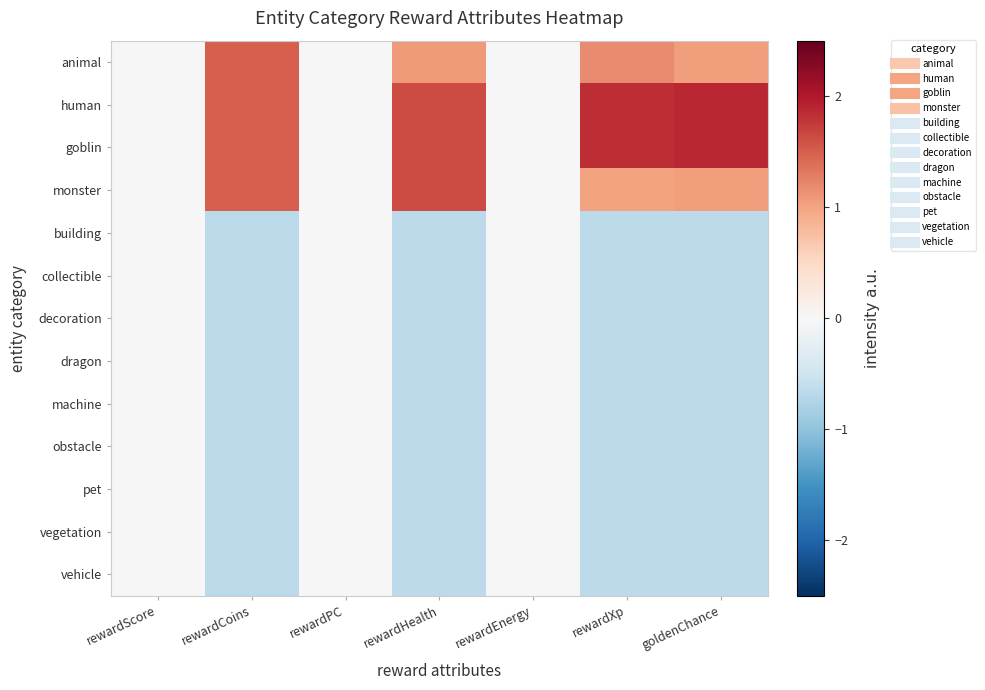

Reading left to right, what are all the values shown in this chart?

animal: rewardScore=0.0	rewardCoins=1.5	rewardPC=0.0	rewardHealth=1.1	rewardEnergy=0.0	rewardXp=1.2	goldenChance=1.0
human: rewardScore=0.0	rewardCoins=1.5	rewardPC=0.0	rewardHealth=1.6	rewardEnergy=0.0	rewardXp=1.8	goldenChance=1.9
goblin: rewardScore=0.0	rewardCoins=1.5	rewardPC=0.0	rewardHealth=1.6	rewardEnergy=0.0	rewardXp=1.8	goldenChance=1.9
monster: rewardScore=0.0	rewardCoins=1.5	rewardPC=0.0	rewardHealth=1.6	rewardEnergy=0.0	rewardXp=1.0	goldenChance=1.0
building: rewardScore=0.0	rewardCoins=-0.7	rewardPC=0.0	rewardHealth=-0.7	rewardEnergy=0.0	rewardXp=-0.7	goldenChance=-0.6
collectible: rewardScore=0.0	rewardCoins=-0.7	rewardPC=0.0	rewardHealth=-0.7	rewardEnergy=0.0	rewardXp=-0.7	goldenChance=-0.6
decoration: rewardScore=0.0	rewardCoins=-0.7	rewardPC=0.0	rewardHealth=-0.7	rewardEnergy=0.0	rewardXp=-0.7	goldenChance=-0.6
dragon: rewardScore=0.0	rewardCoins=-0.7	rewardPC=0.0	rewardHealth=-0.7	rewardEnergy=0.0	rewardXp=-0.7	goldenChance=-0.6
machine: rewardScore=0.0	rewardCoins=-0.7	rewardPC=0.0	rewardHealth=-0.7	rewardEnergy=0.0	rewardXp=-0.7	goldenChance=-0.6
obstacle: rewardScore=0.0	rewardCoins=-0.7	rewardPC=0.0	rewardHealth=-0.7	rewardEnergy=0.0	rewardXp=-0.7	goldenChance=-0.6
pet: rewardScore=0.0	rewardCoins=-0.7	rewardPC=0.0	rewardHealth=-0.7	rewardEnergy=0.0	rewardXp=-0.7	goldenChance=-0.6
vegetation: rewardScore=0.0	rewardCoins=-0.7	rewardPC=0.0	rewardHealth=-0.7	rewardEnergy=0.0	rewardXp=-0.7	goldenChance=-0.6
vehicle: rewardScore=0.0	rewardCoins=-0.7	rewardPC=0.0	rewardHealth=-0.7	rewardEnergy=0.0	rewardXp=-0.7	goldenChance=-0.6